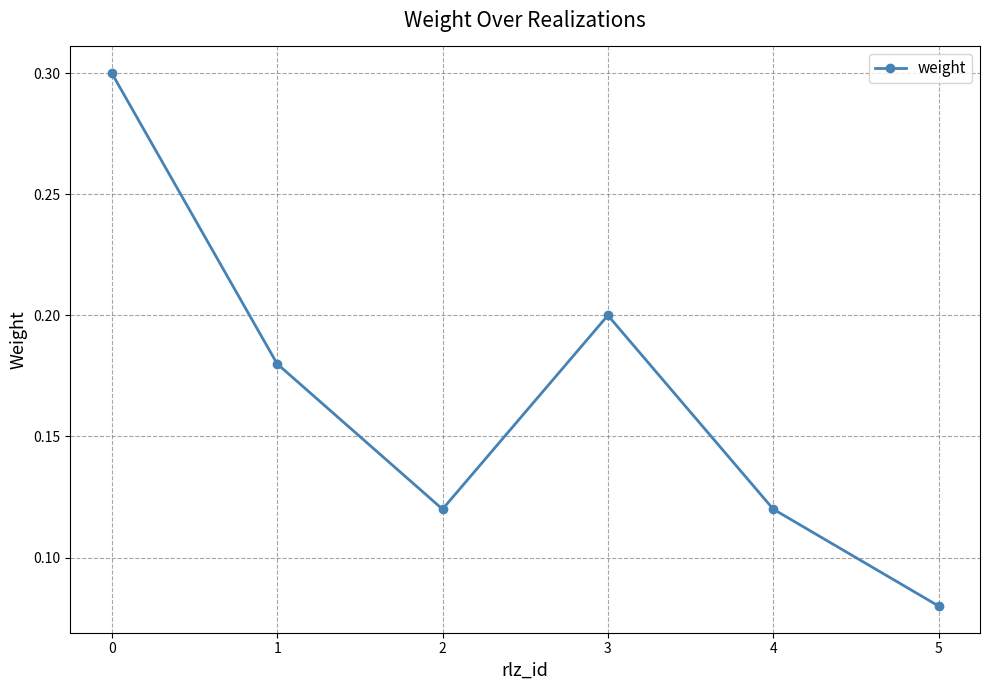

How many lines are shown in the chart?

1